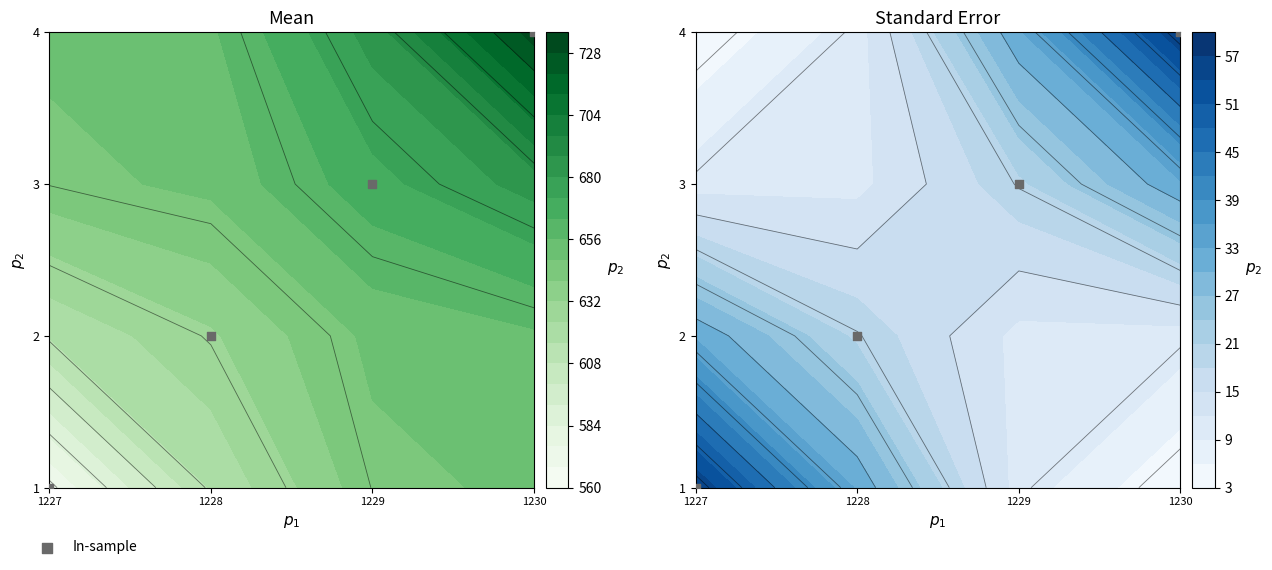

What is the greatest value displayed?

4